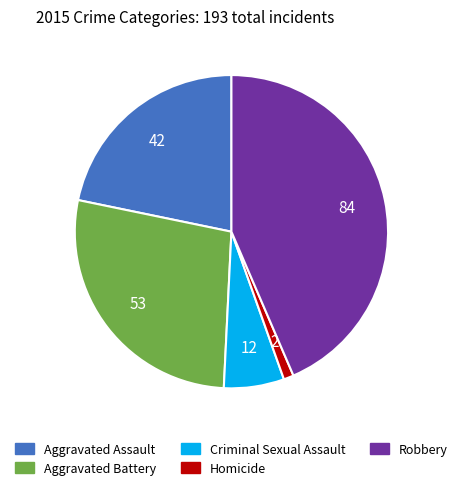

Does Homicide represent more than half of the total?

No